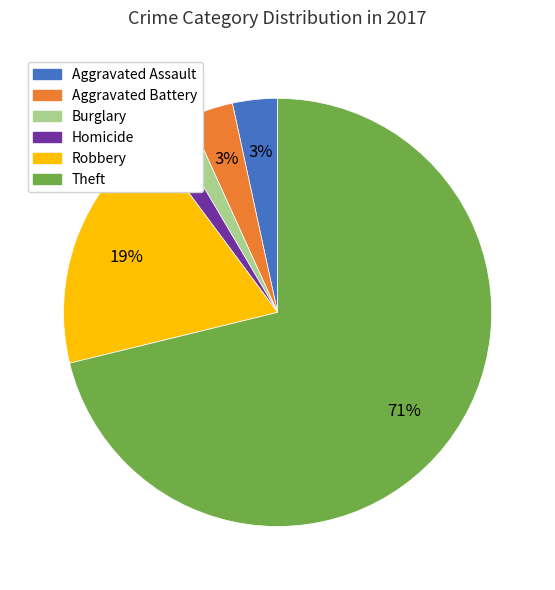

Is there a majority slice in this chart?

Yes